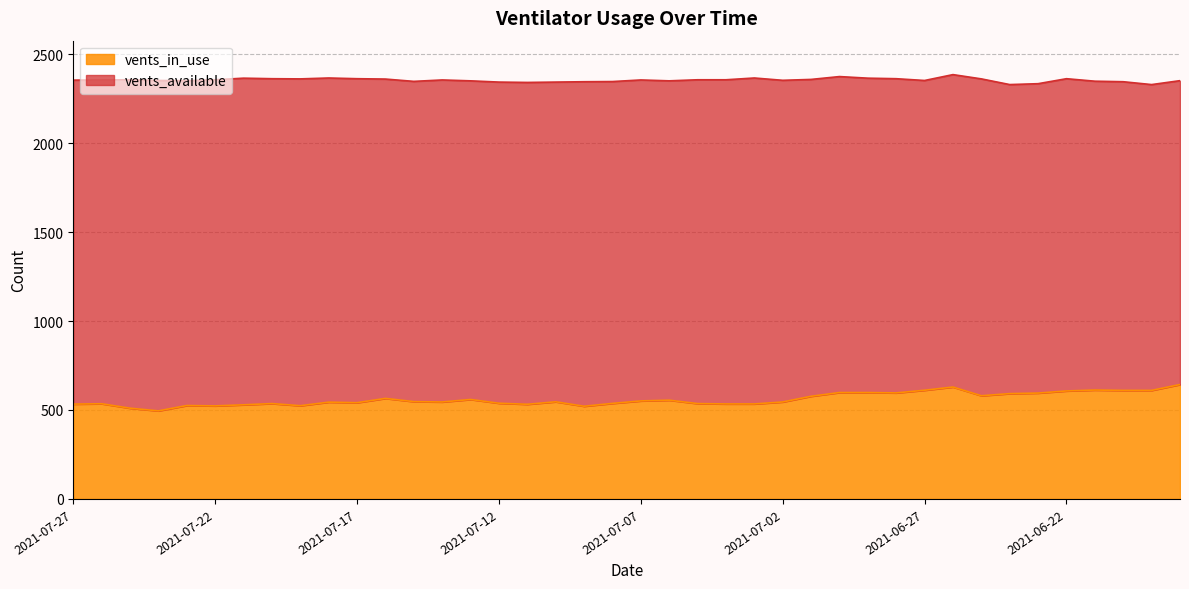

True or false: vents_in_use and vents_available cross at least once.

False